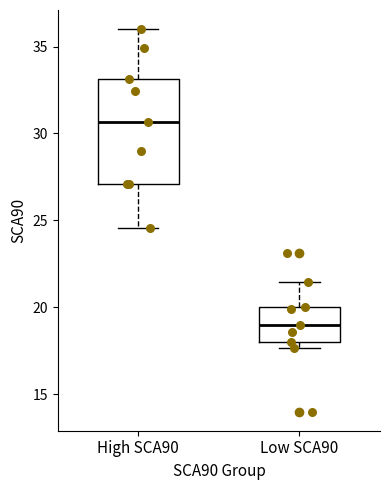

Reading left to right, transcribe this box plot: for each box, give where its median line is, the range the box spans, and where its two whiskers end, as read against the y-axis. The values are not printed on the chart, so give them approximately, as read against the axis.

High SCA90: median 30.5, box 27.0 to 33.0, whiskers 24.5 to 36.0
Low SCA90: median 19.0, box 18.0 to 20.0, whiskers 17.5 to 21.5